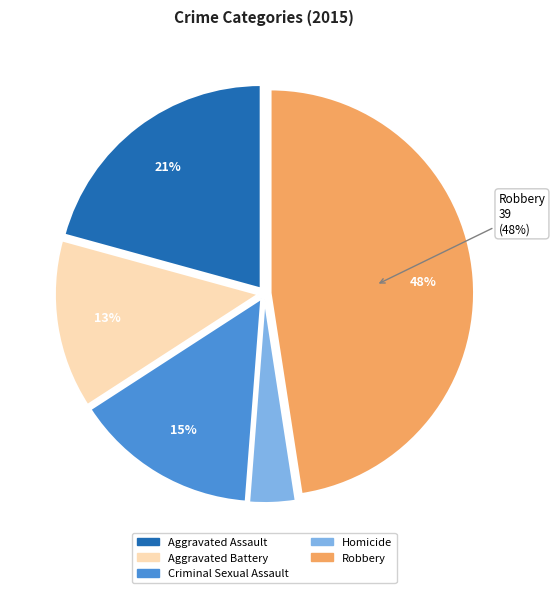

Is it true that Robbery is 48% of the pie?

True